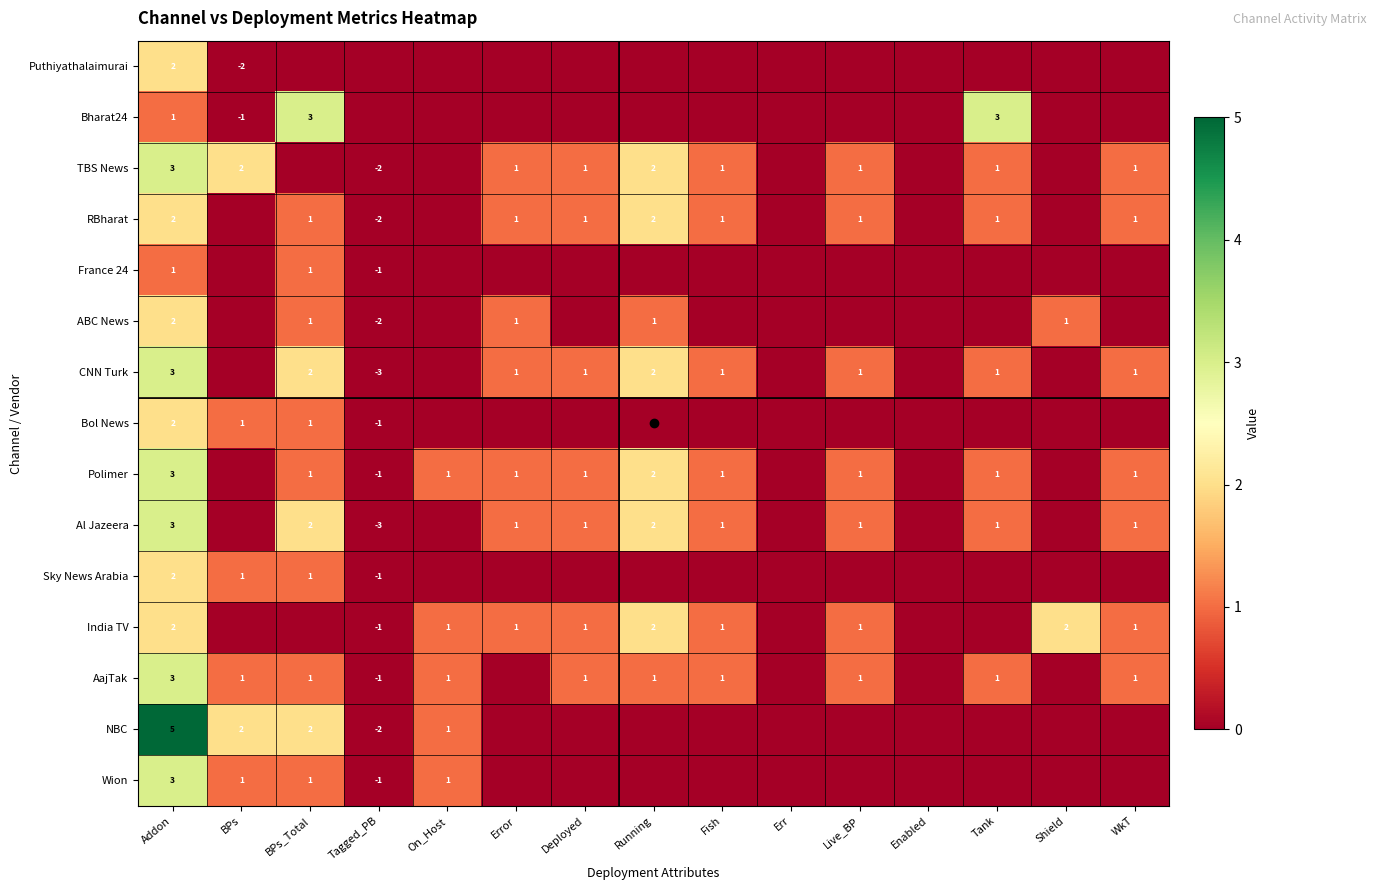

True or false: TBS News has a value of 1 at WkT.

True